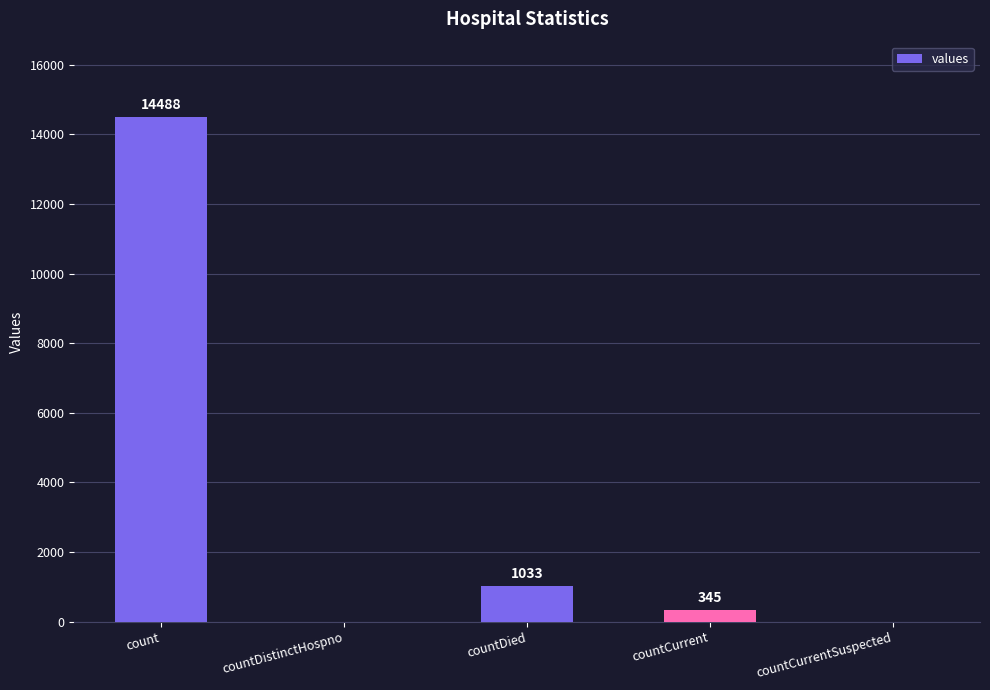

What is the sum of the values at count and countDied?

15521